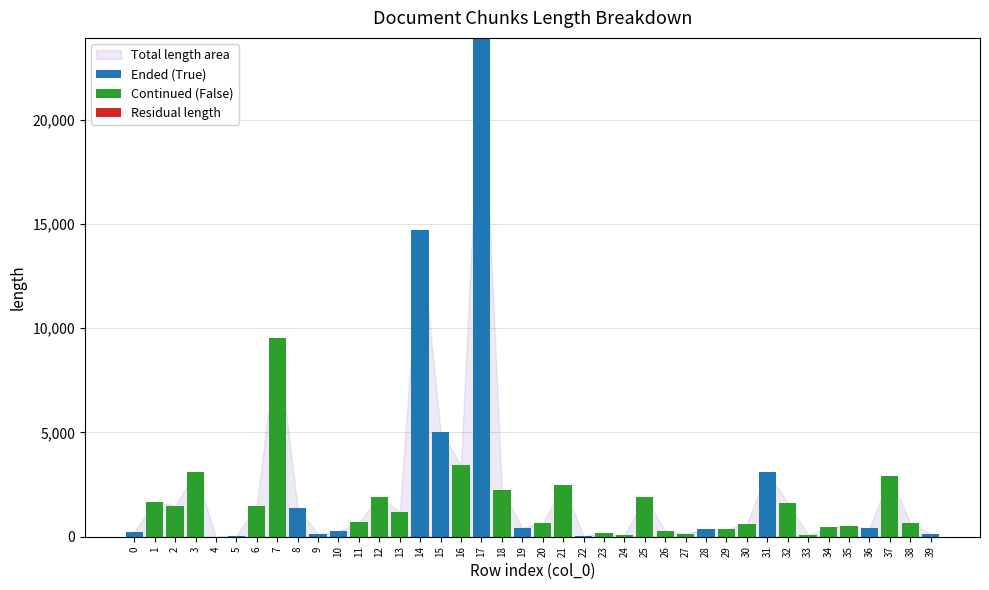

At which category is the sum across all series the highest?

17